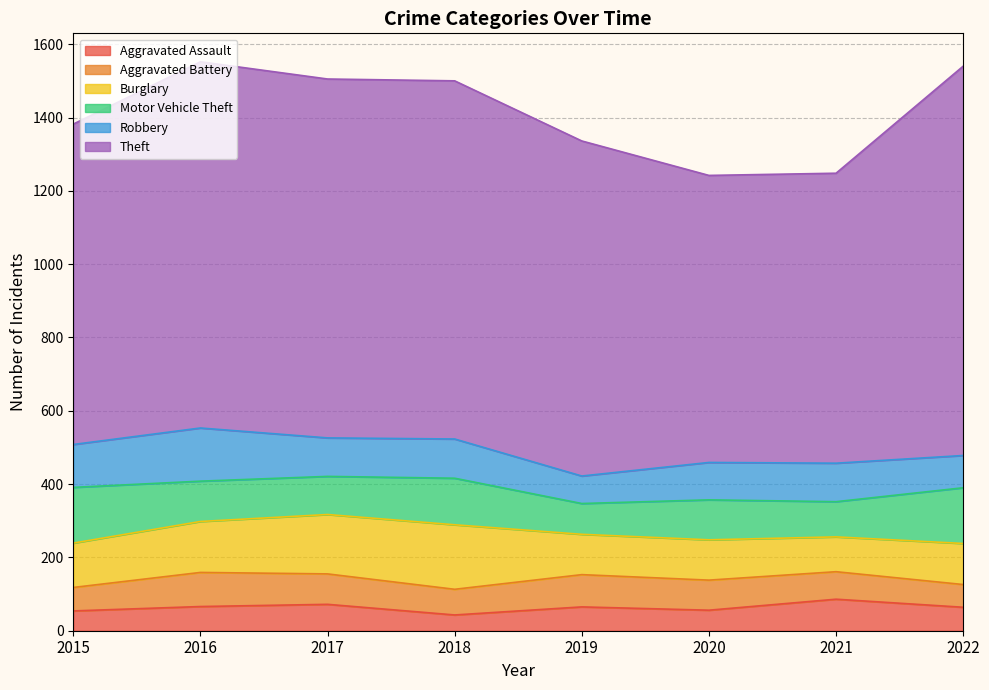

True or false: Aggravated Assault and Theft cross at least once.

False